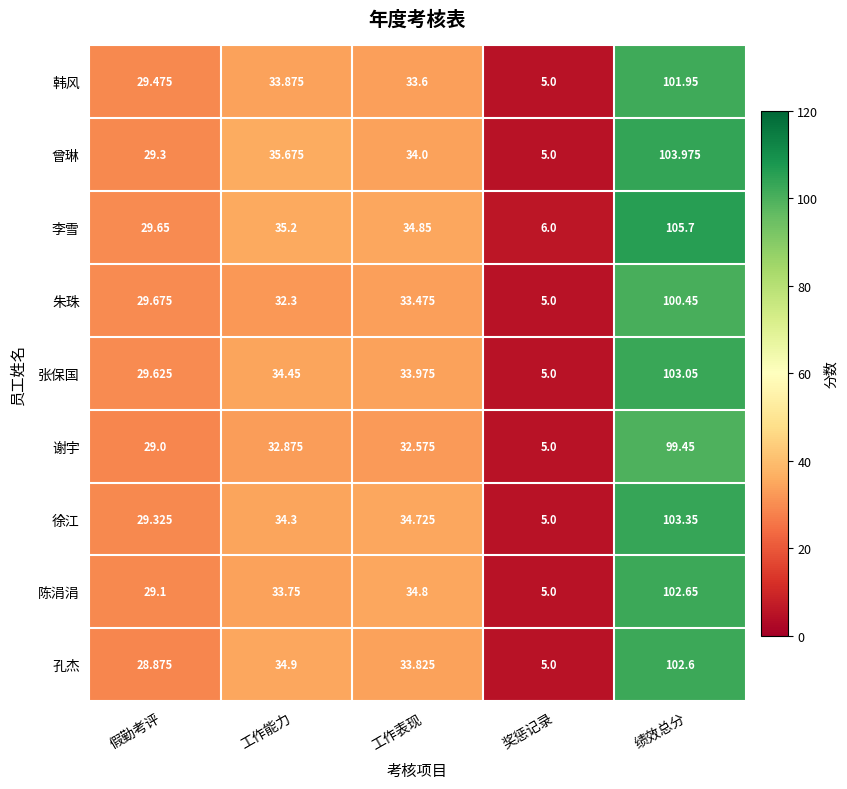

Which series has the largest total across all categories?

李雪